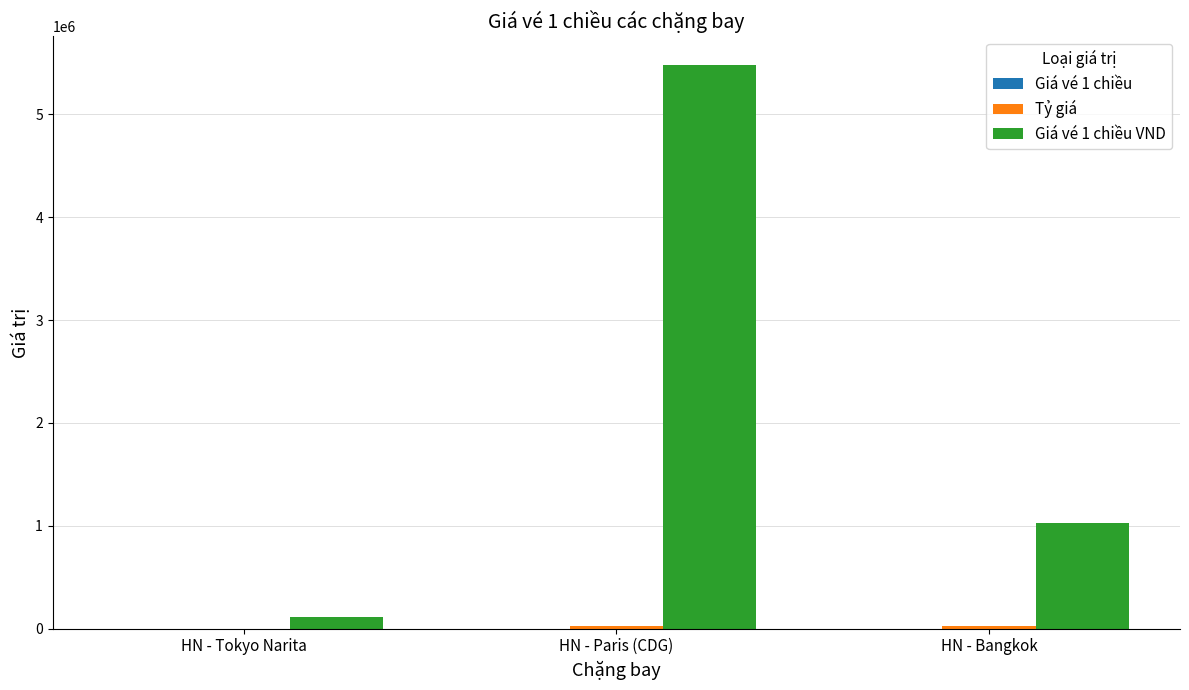

What is the maximum value shown in the chart?

5485662.6